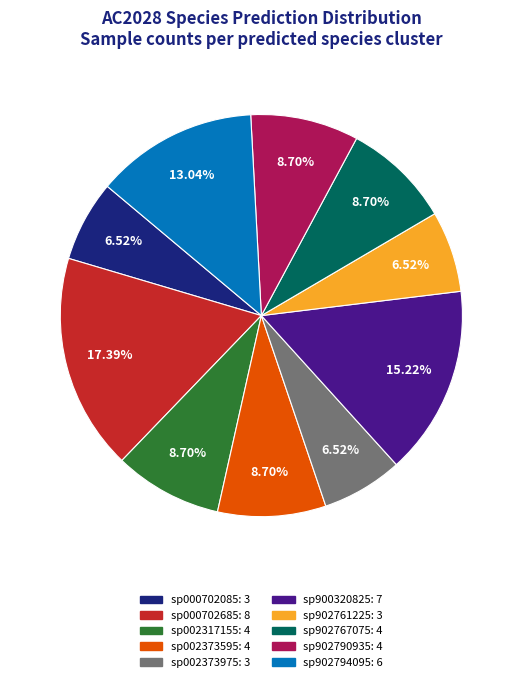

What portion of the pie excludes sp002373595?

91.3%